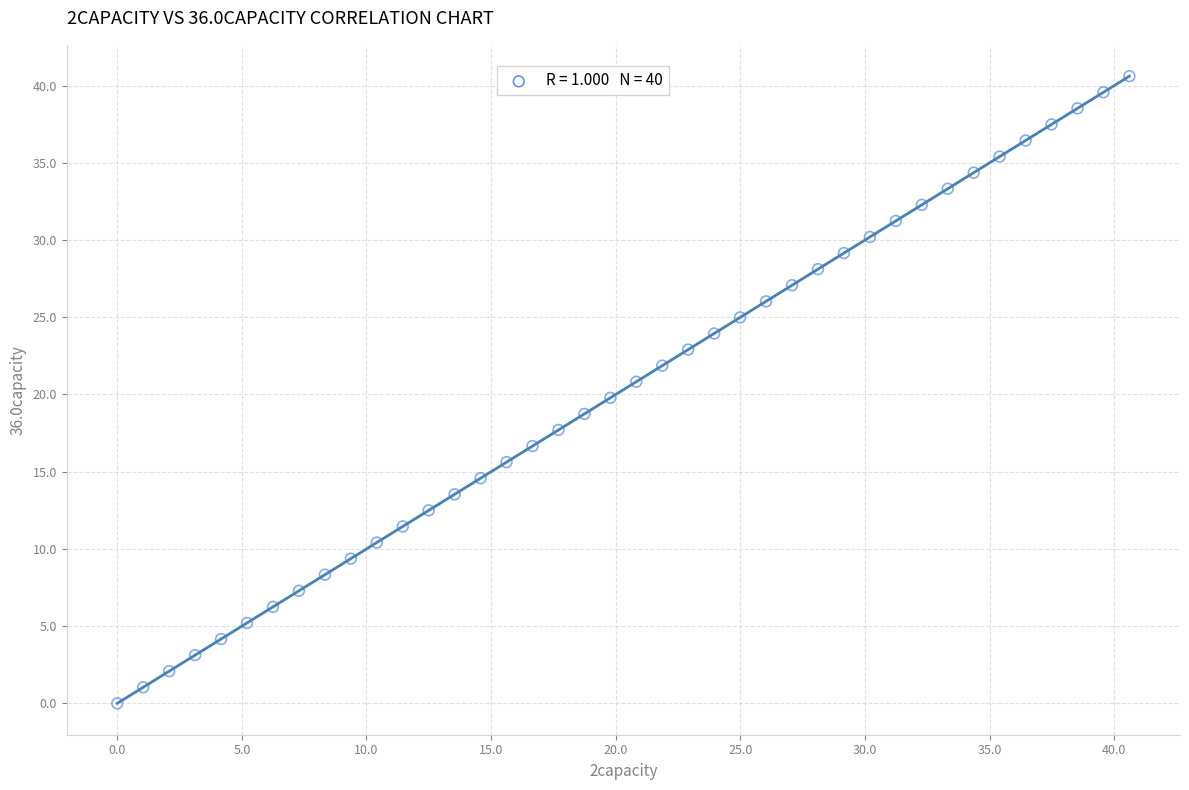

What is the range of X values (max minus min)?

40.6